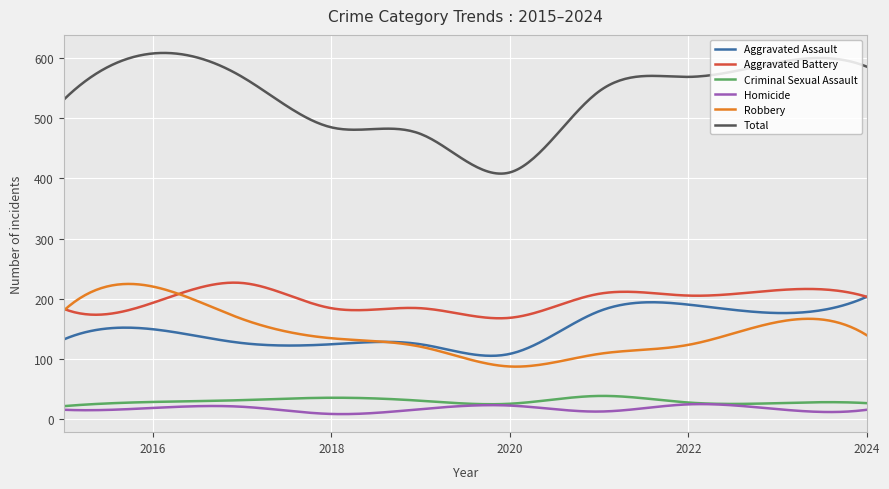

True or false: Robbery and Criminal Sexual Assault intersect in this chart.

False